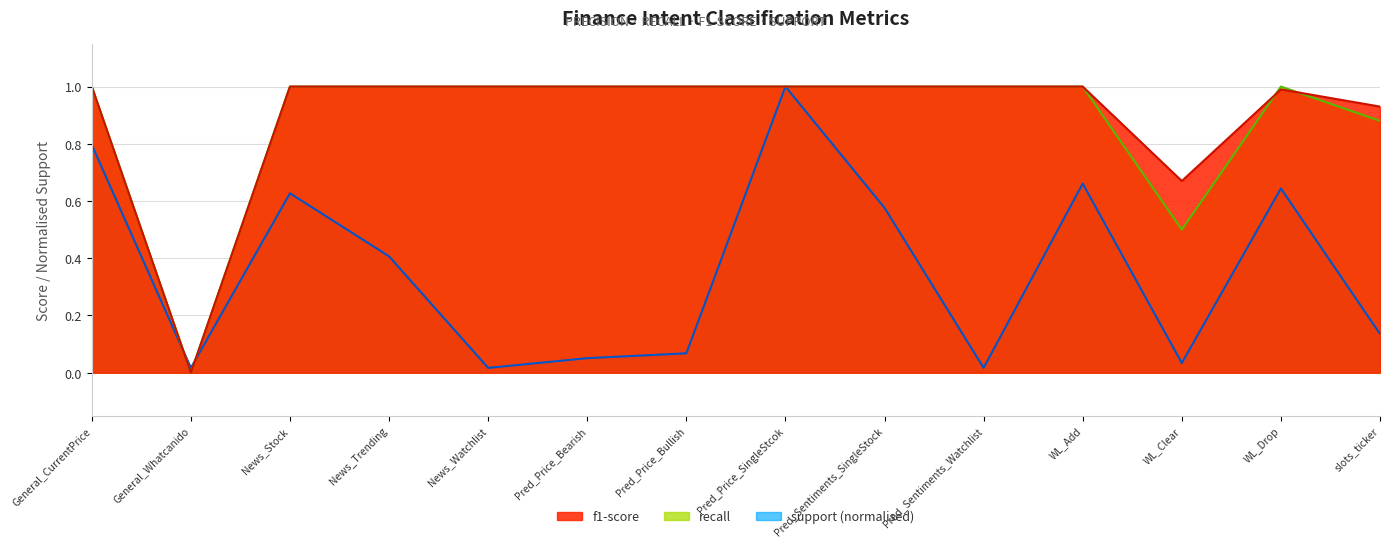

How many interior local peaks does the recall series have?

1